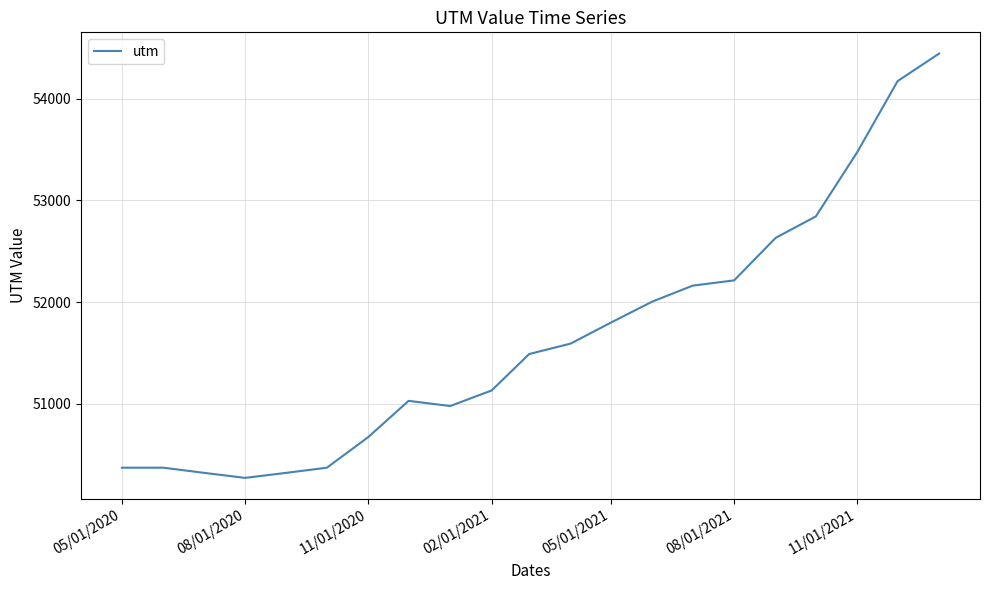

What is the greatest value displayed?

54442